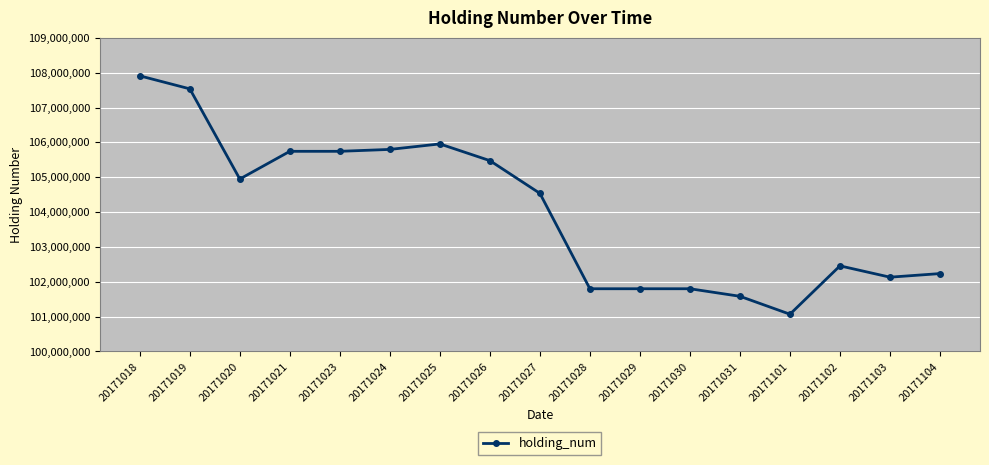

How many distinct data groups are displayed?

1